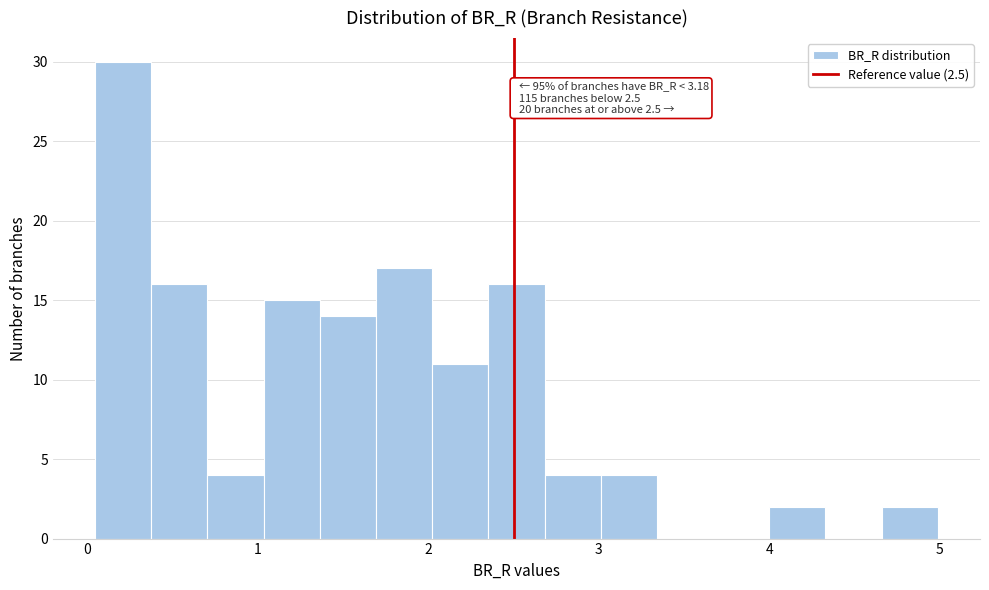

Read against the x-axis, roughly where is the centre of the tallest bar?

0.2